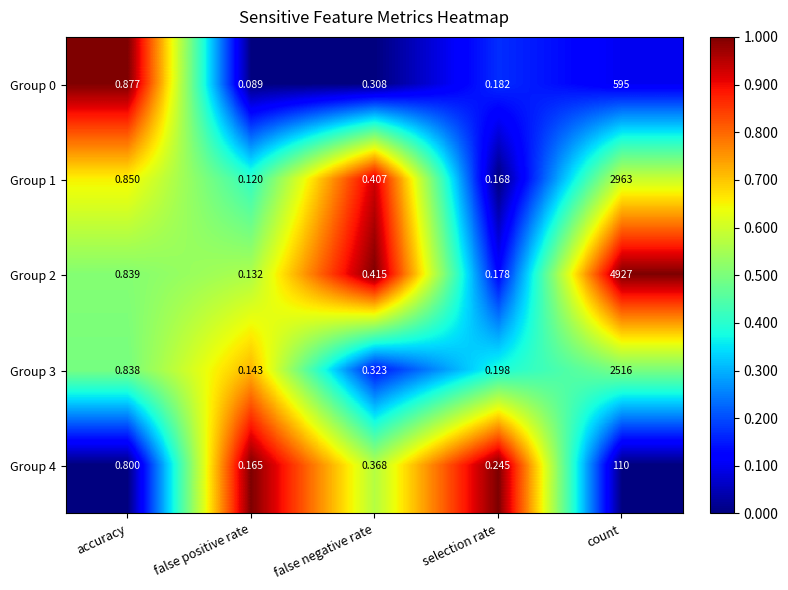

At accuracy, list the series in order from largest to smallest.

Group 0, Group 1, Group 2, Group 3, Group 4